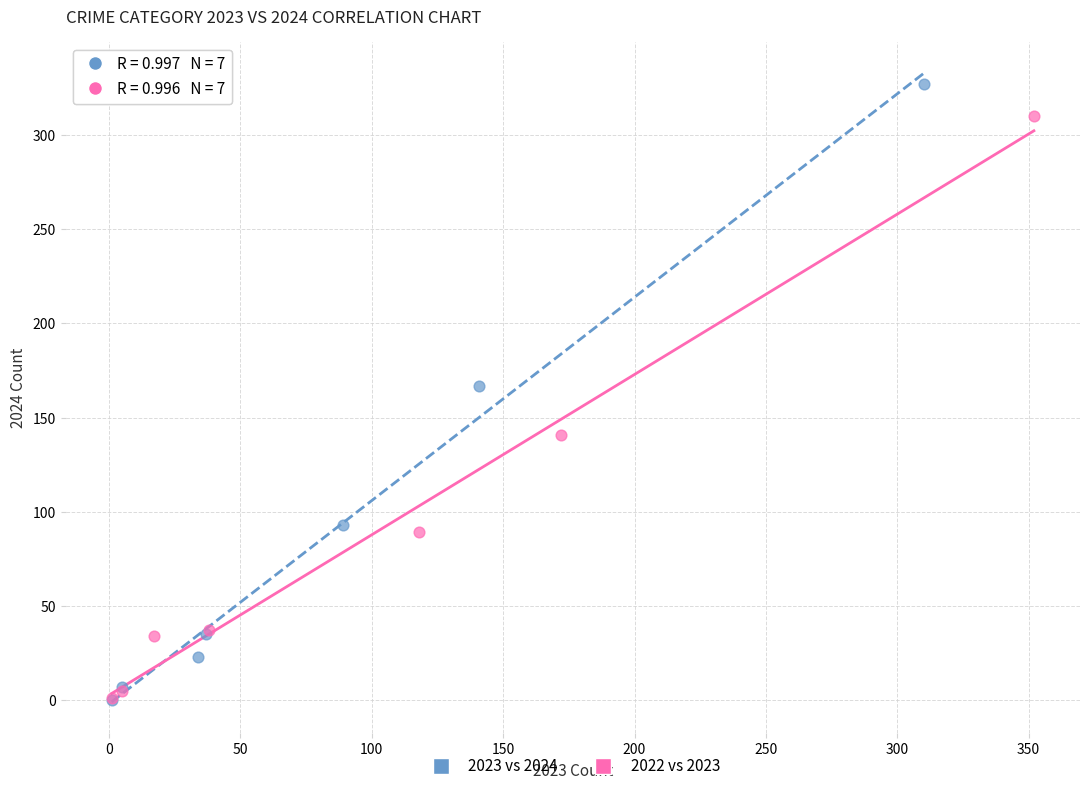

Which series has the widest spread of Y values?

2023 vs 2024